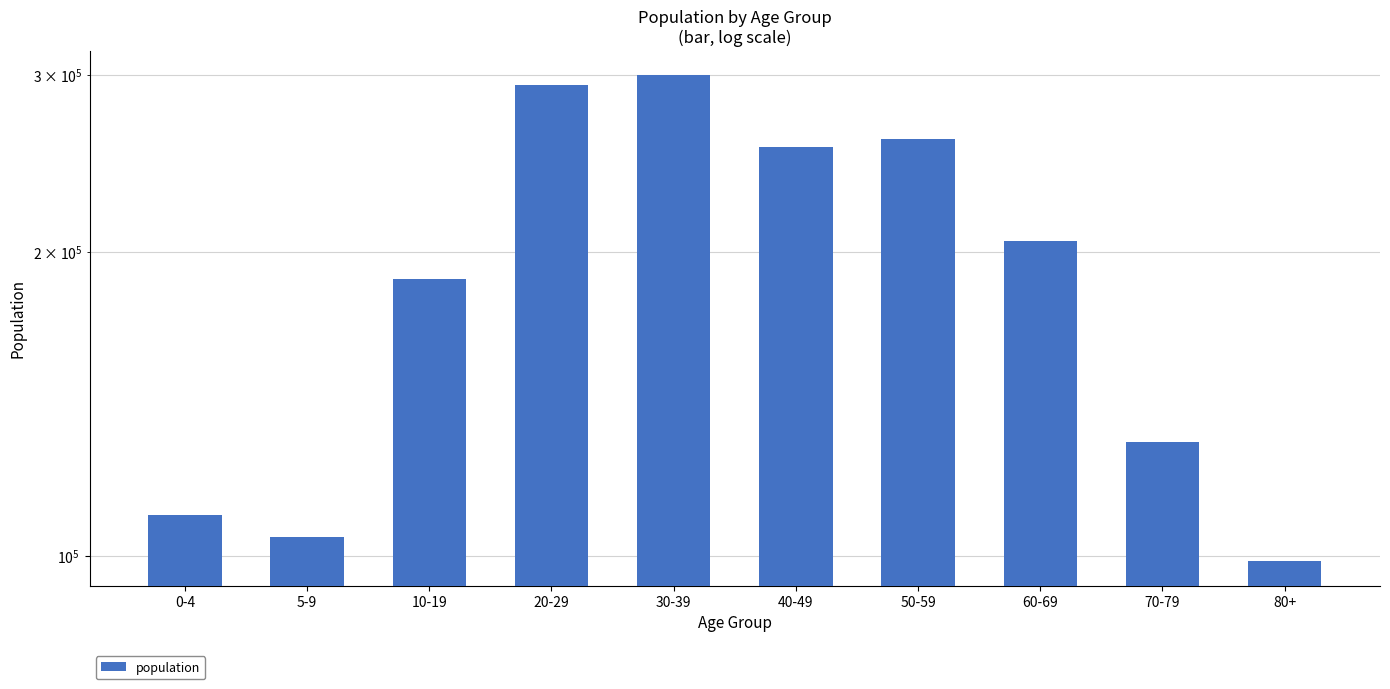

Does the chart contain stacked bars?

No